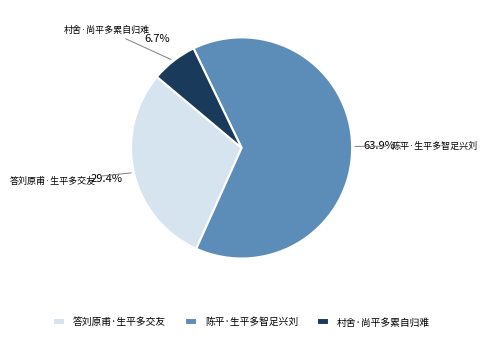

To the nearest percent, what is the average slice percentage?

33%